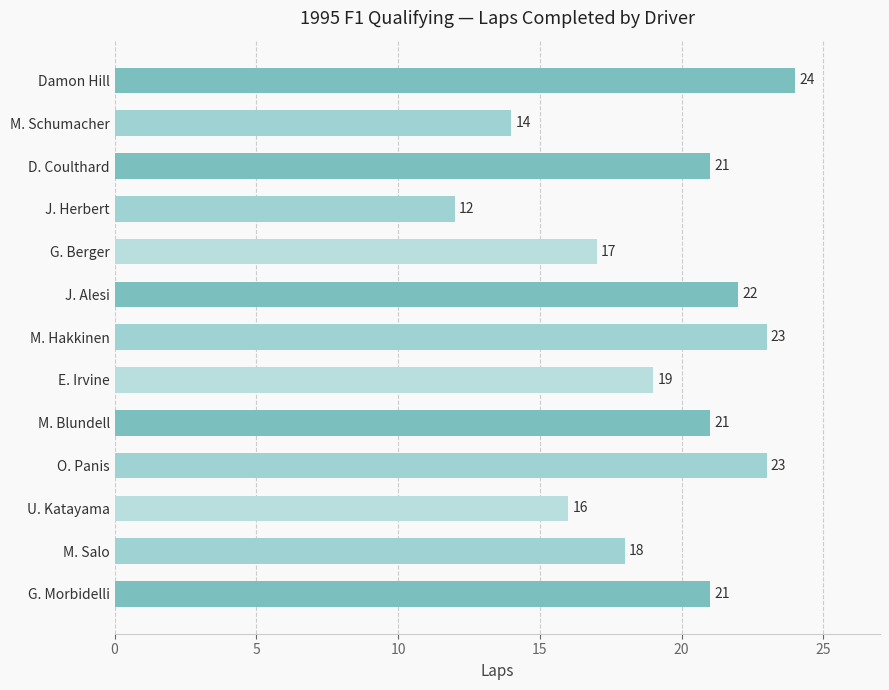

True or false: the data shows 31 at D. Coulthard.

False